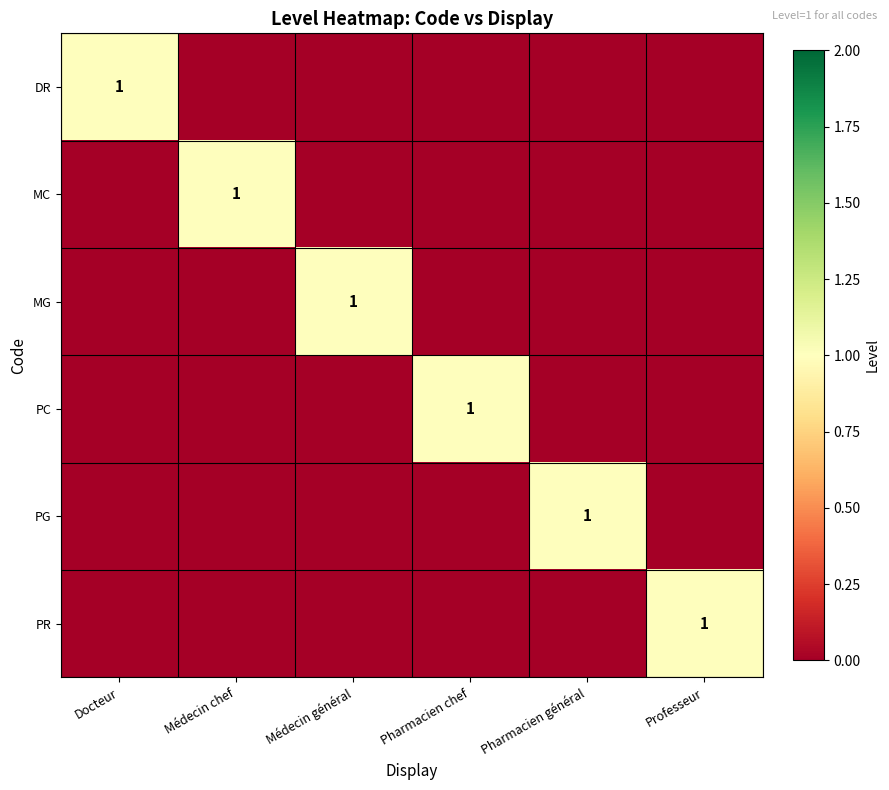

Which category has the lowest value across all series?

Médecin chef